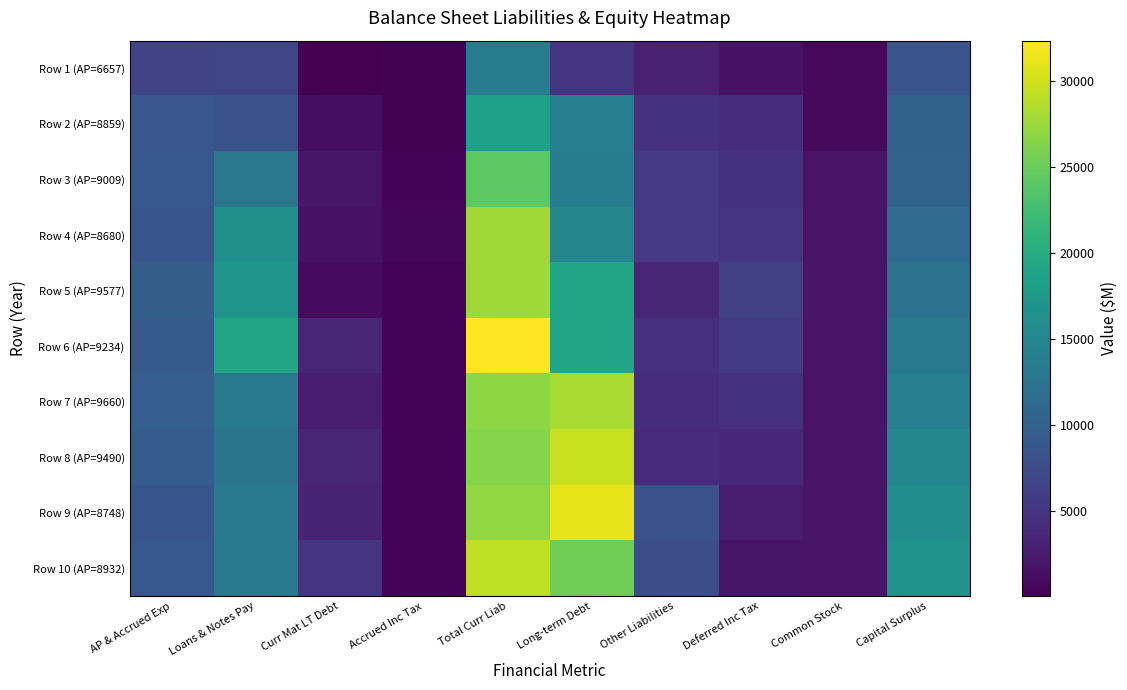

Reading left to right, what are all the values shown in this chart?

Row 1 (AP=6657): AP & Accrued Exp=6657	Loans & Notes Pay=6749	Curr Mat LT Debt=51	Accrued Inc Tax=264	Total Curr Liab=13721	Long-term Debt=5059	Other Liabilities=2965	Deferred Inc Tax=1580	Common Stock=880	Capital Surplus=8537
Row 2 (AP=8859): AP & Accrued Exp=8859	Loans & Notes Pay=8100	Curr Mat LT Debt=1276	Accrued Inc Tax=273	Total Curr Liab=18508	Long-term Debt=14041	Other Liabilities=4794	Deferred Inc Tax=4261	Common Stock=880	Capital Surplus=10057
Row 3 (AP=9009): AP & Accrued Exp=9009	Loans & Notes Pay=12871	Curr Mat LT Debt=2041	Accrued Inc Tax=362	Total Curr Liab=24283	Long-term Debt=13656	Other Liabilities=5420	Deferred Inc Tax=4694	Common Stock=1760	Capital Surplus=10332
Row 4 (AP=8680): AP & Accrued Exp=8680	Loans & Notes Pay=16297	Curr Mat LT Debt=1577	Accrued Inc Tax=471	Total Curr Liab=27821	Long-term Debt=14736	Other Liabilities=5468	Deferred Inc Tax=4981	Common Stock=1760	Capital Surplus=11379
Row 5 (AP=9577): AP & Accrued Exp=9577	Loans & Notes Pay=16901	Curr Mat LT Debt=1024	Accrued Inc Tax=309	Total Curr Liab=27811	Long-term Debt=19154	Other Liabilities=3498	Deferred Inc Tax=6152	Common Stock=1760	Capital Surplus=12276
Row 6 (AP=9234): AP & Accrued Exp=9234	Loans & Notes Pay=19130	Curr Mat LT Debt=3552	Accrued Inc Tax=400	Total Curr Liab=32374	Long-term Debt=19063	Other Liabilities=4389	Deferred Inc Tax=5636	Common Stock=1760	Capital Surplus=13154
Row 7 (AP=9660): AP & Accrued Exp=9660	Loans & Notes Pay=13129	Curr Mat LT Debt=2676	Accrued Inc Tax=331	Total Curr Liab=26929	Long-term Debt=28311	Other Liabilities=4301	Deferred Inc Tax=4691	Common Stock=1760	Capital Surplus=14016
Row 8 (AP=9490): AP & Accrued Exp=9490	Loans & Notes Pay=12498	Curr Mat LT Debt=3527	Accrued Inc Tax=307	Total Curr Liab=26532	Long-term Debt=29684	Other Liabilities=4081	Deferred Inc Tax=3753	Common Stock=1760	Capital Surplus=14993
Row 9 (AP=8748): AP & Accrued Exp=8748	Loans & Notes Pay=13205	Curr Mat LT Debt=3298	Accrued Inc Tax=410	Total Curr Liab=27194	Long-term Debt=31182	Other Liabilities=8021	Deferred Inc Tax=2522	Common Stock=1760	Capital Surplus=15864
Row 10 (AP=8932): AP & Accrued Exp=8932	Loans & Notes Pay=13194	Curr Mat LT Debt=4997	Accrued Inc Tax=378	Total Curr Liab=29223	Long-term Debt=25364	Other Liabilities=7638	Deferred Inc Tax=1933	Common Stock=1760	Capital Surplus=16520